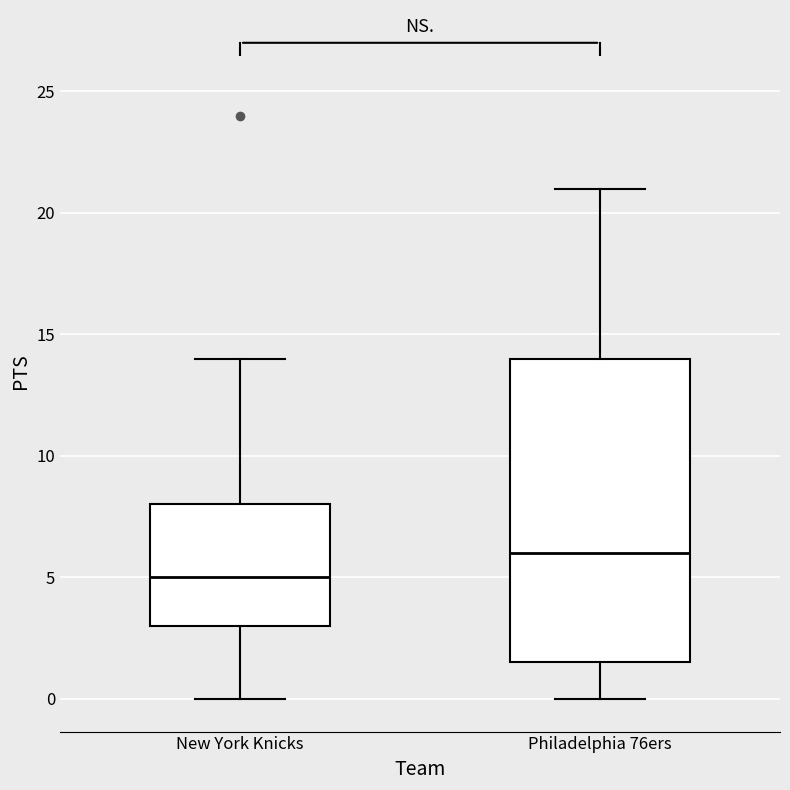

Which box is the tallest, from its lower edge to its upper edge?

Philadelphia 76ers